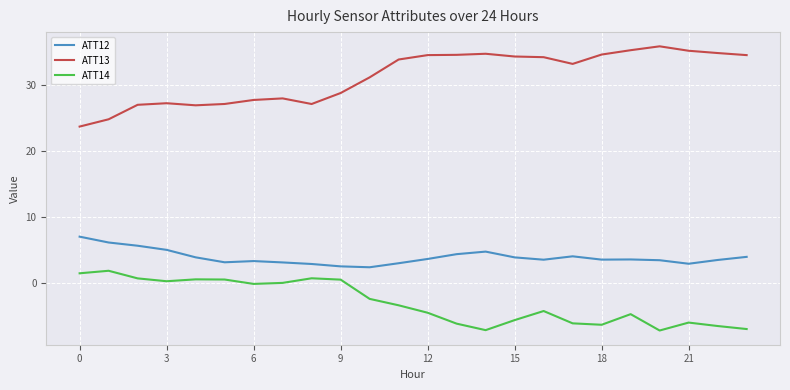

Which series has the largest total across all categories?

ATT13